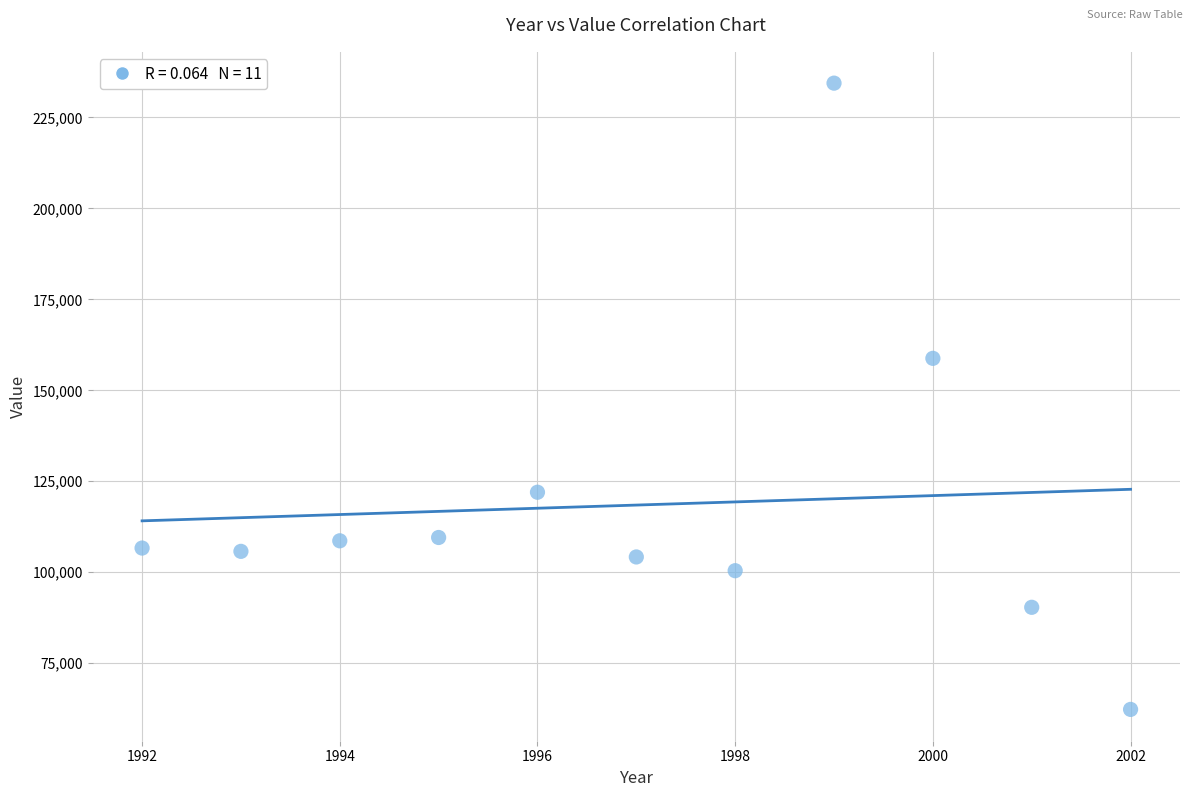

What Y value in the scatter plot is closest to 148358?

158784